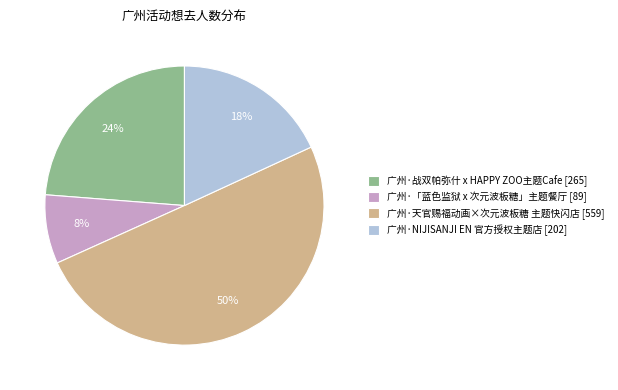

What is the smallest slice in the pie chart?

广州·「蓝色监狱 x 次元波板糖」主题餐厅